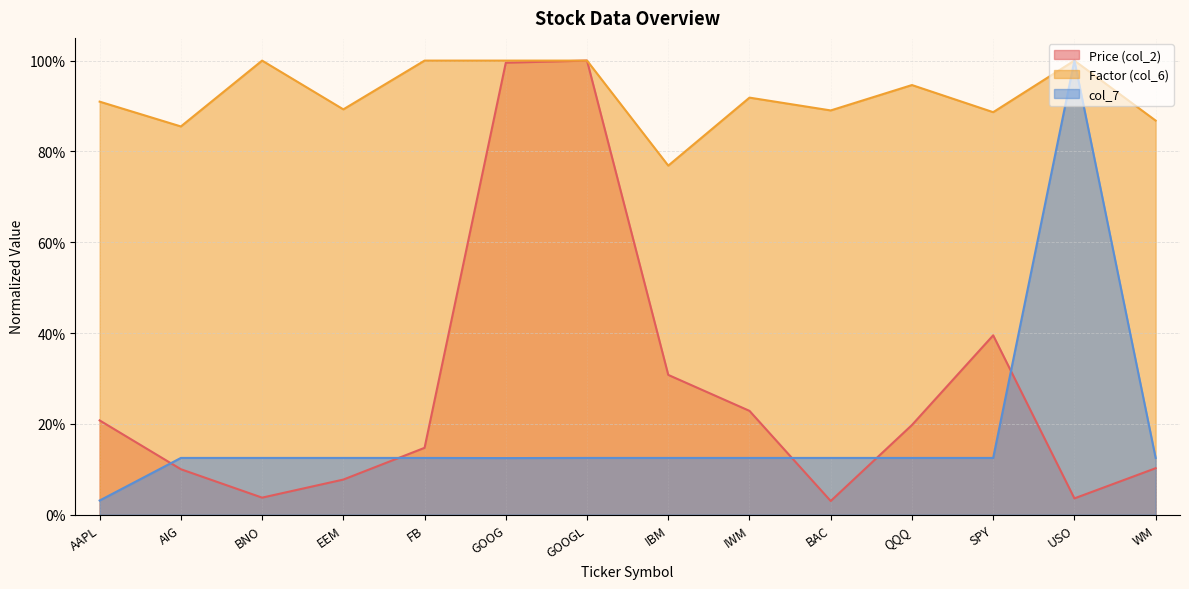

What are all the series names shown in the legend?

Price (col_2), Factor (col_6), col_7